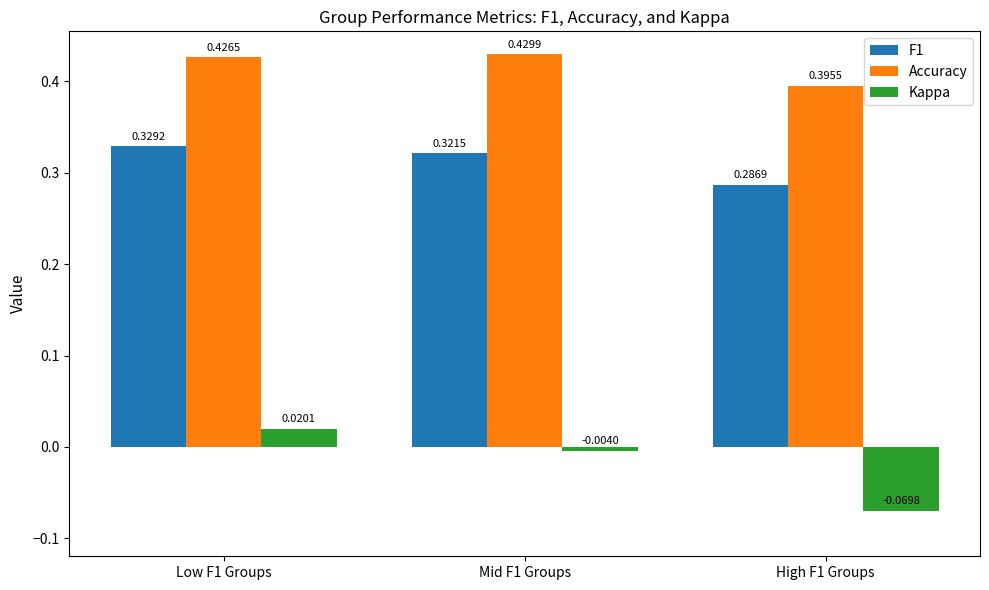

What position from the right is High F1 Groups?

1